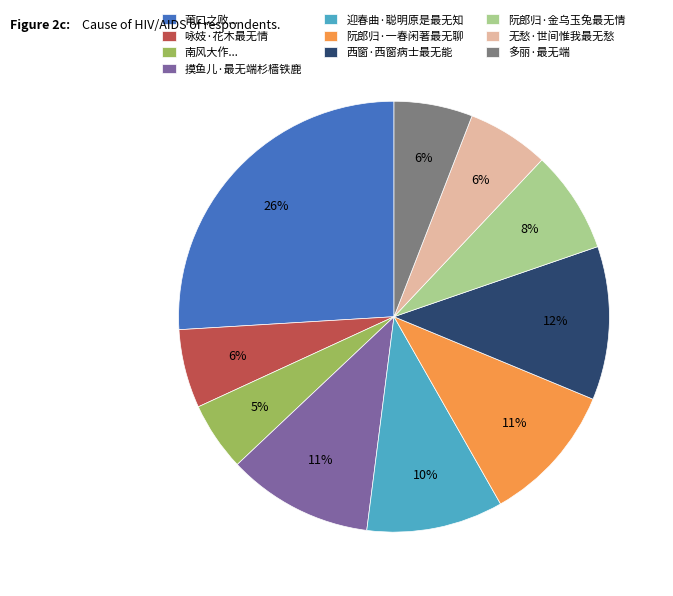

Do 迎春曲·聪明原是最无知 and 莆口之败... together represent more than half of the pie?

No